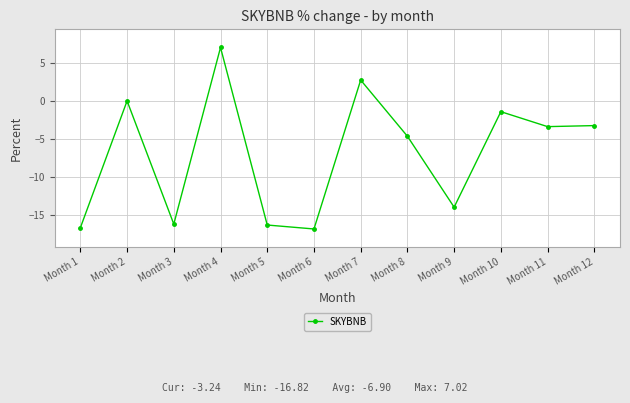

The chart shows a value of -16.3 at Month 5. True or false?

True